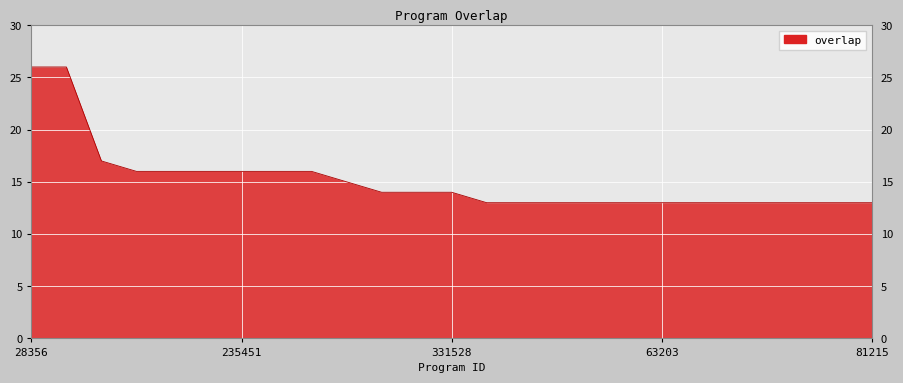

What is the greatest value displayed?

26